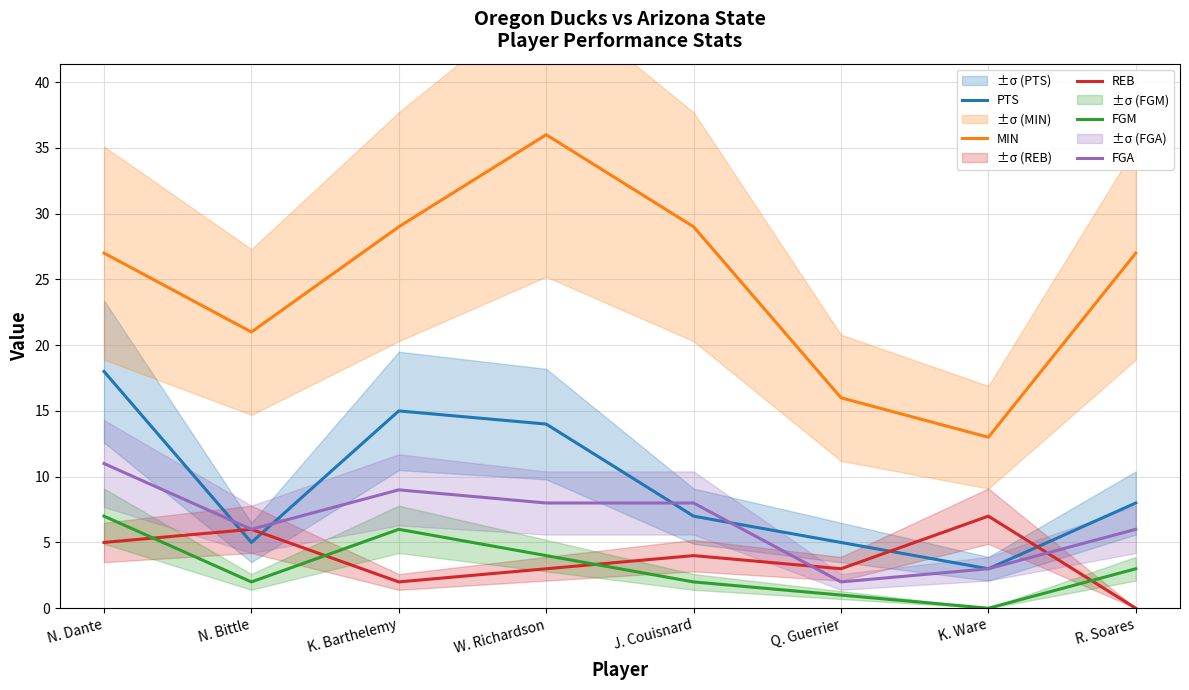

Reading left to right, transcribe all the data shown in this chart.

PTS: 18	5	15	14	7	5	3	8
MIN: 27	21	29	36	29	16	13	27
REB: 5	6	2	3	4	3	7	0
FGM: 7	2	6	4	2	1	0	3
FGA: 11	6	9	8	8	2	3	6